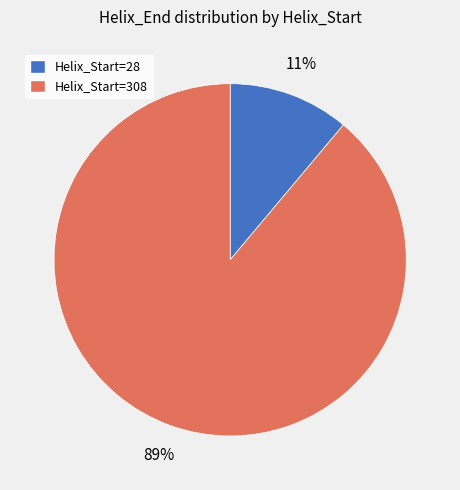

Between Helix_Start=308 and Helix_Start=28, which is larger?

Helix_Start=308